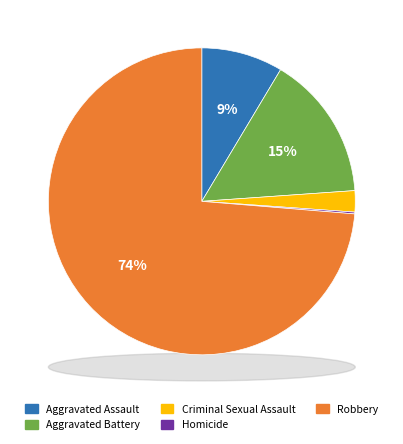

Rank the categories by value from highest to lowest.

Robbery, Aggravated Battery, Aggravated Assault, Criminal Sexual Assault, Homicide